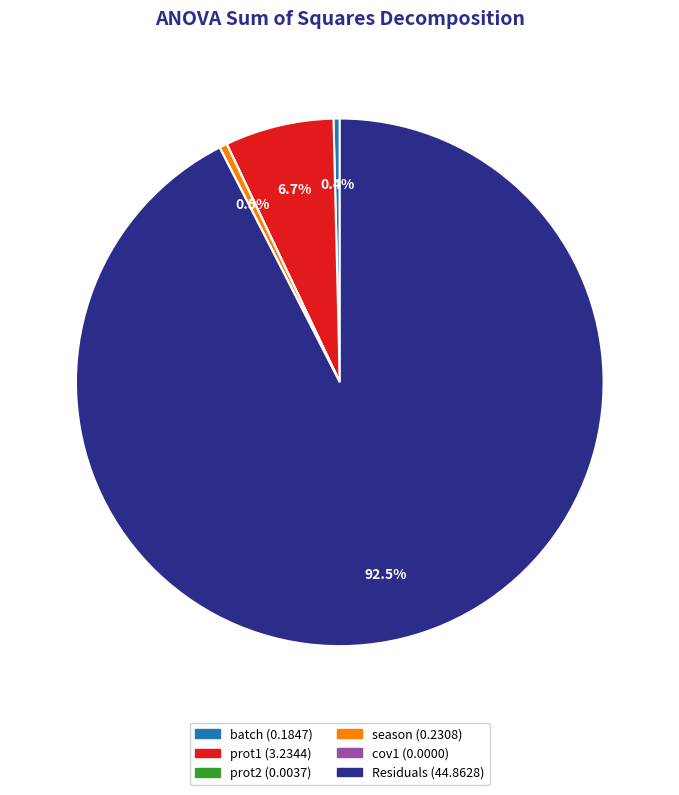

What portion of the pie excludes prot1?

93.3%